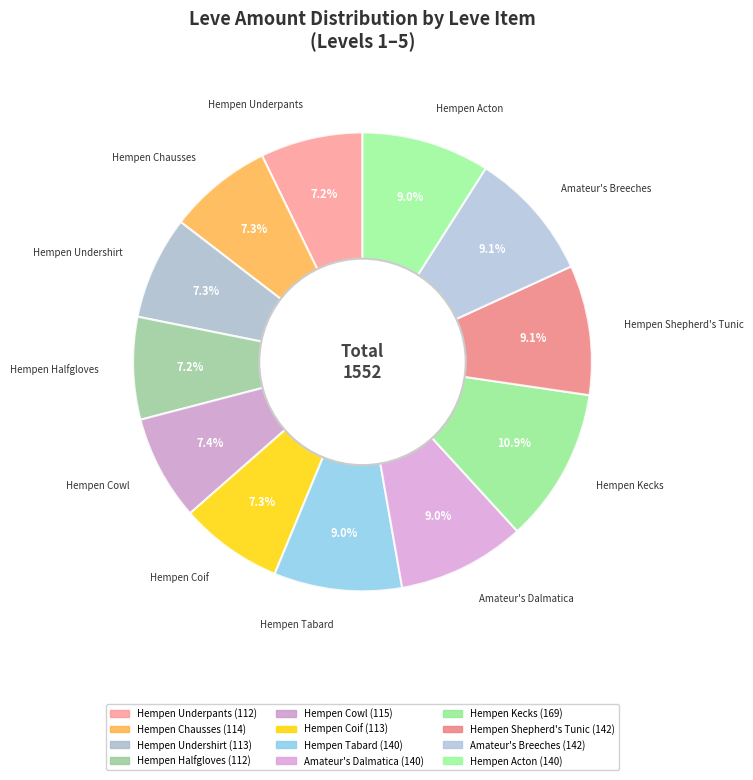

Approximately how many times larger is the value at Hempen Tabard compared to Hempen Shepherd's Tunic?

1.0